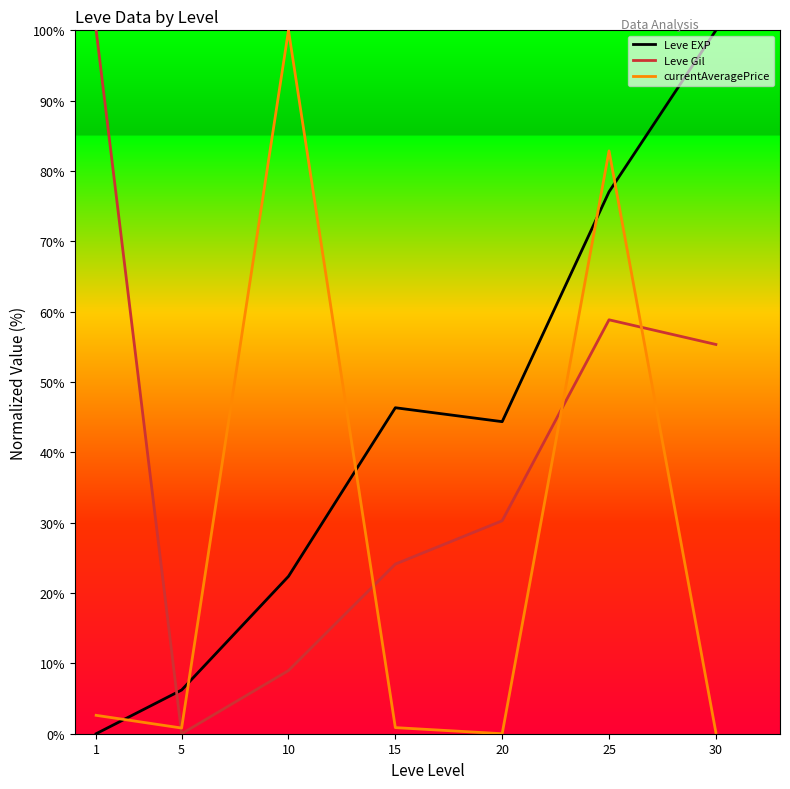

Does the chart display data point markers on the line(s)?

No